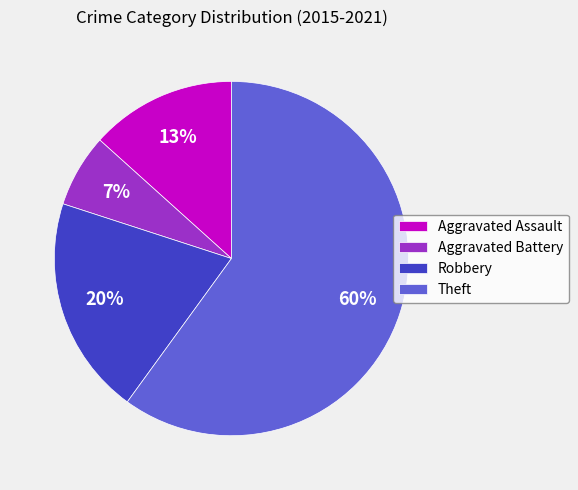

Is Aggravated Assault the majority of the pie?

No